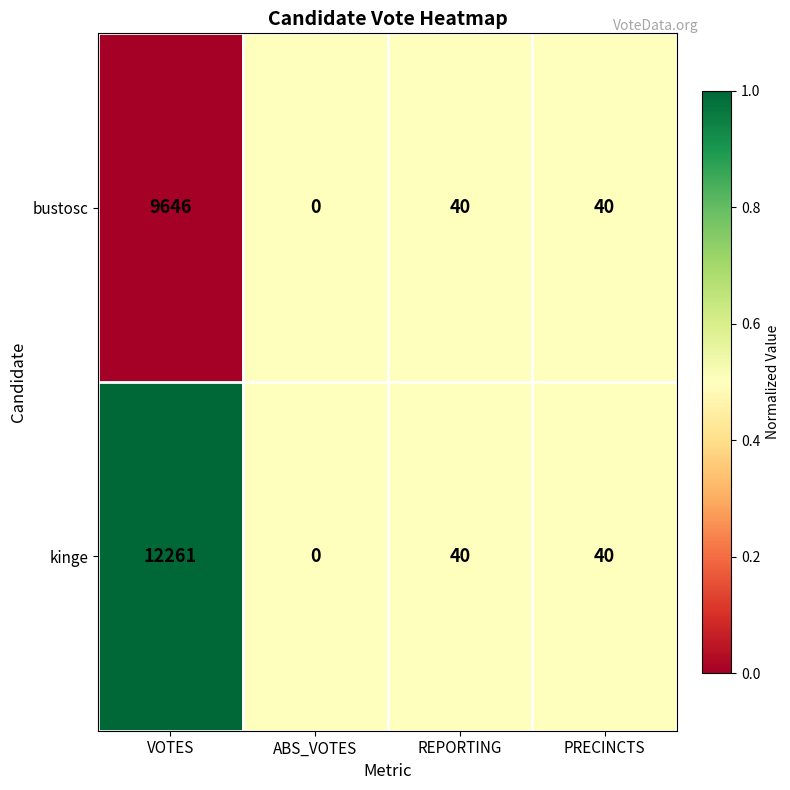

Which series has the largest total across all categories?

kinge